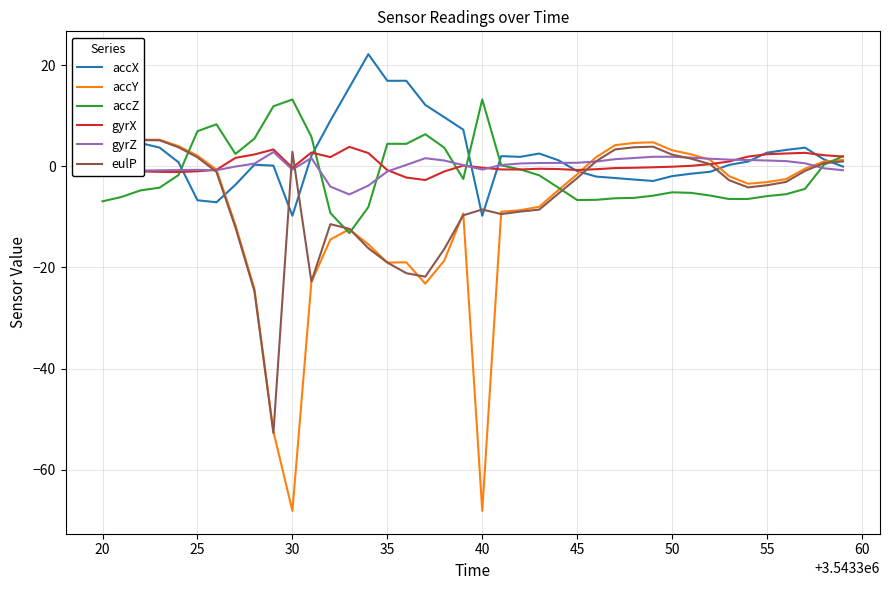

What is the lowest value of the gyrZ series?

-5.6